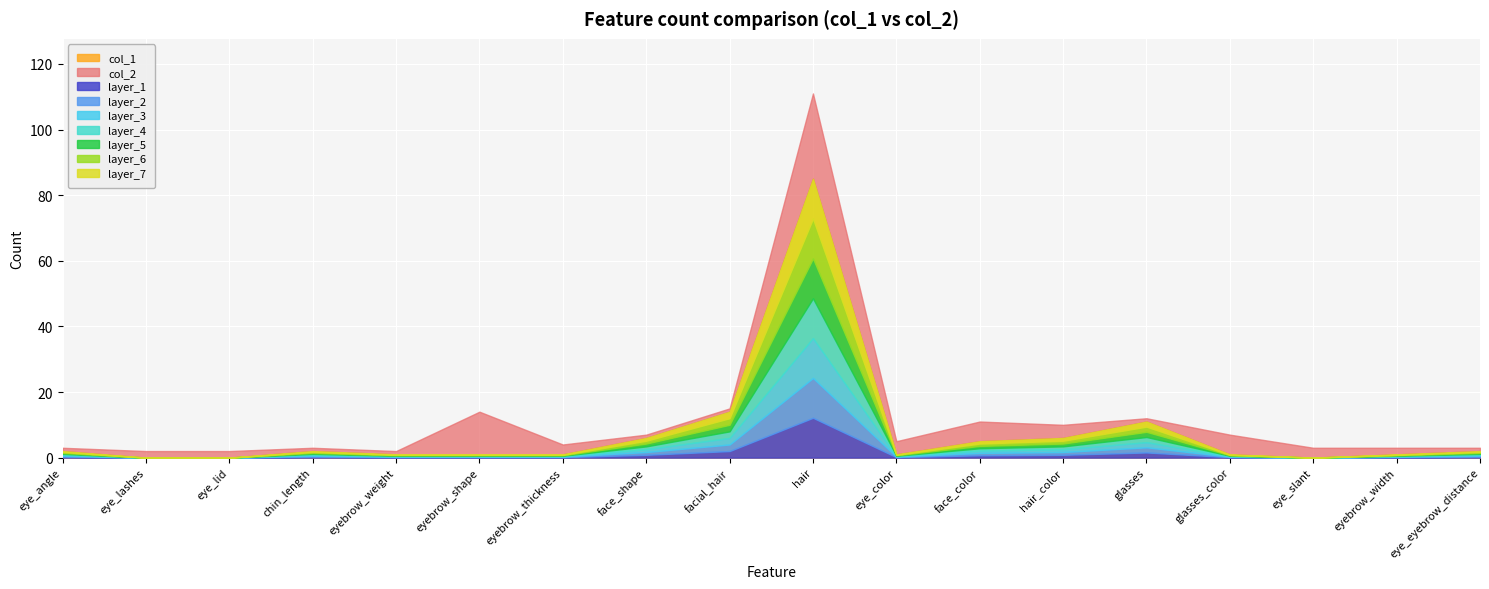

At which category does the chart reach its minimum across all series?

eye_lashes